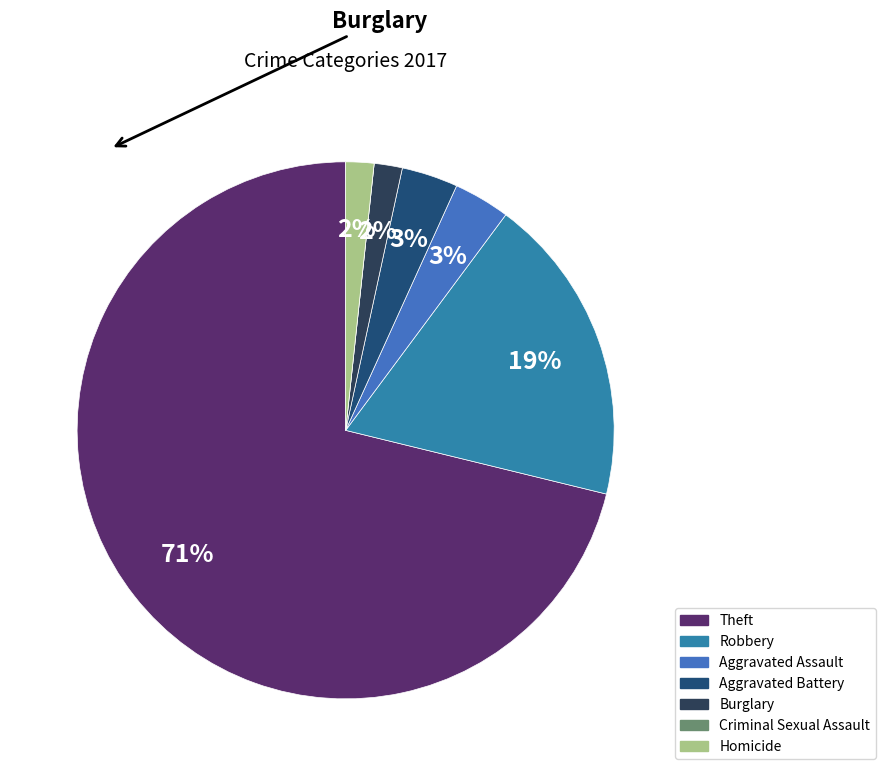

Between Aggravated Assault and Homicide, which is larger?

Aggravated Assault